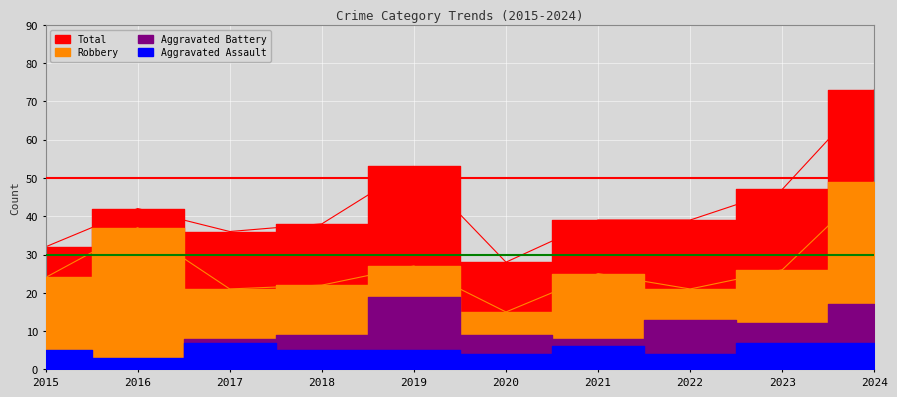

At which category does the chart reach its minimum across all series?

2016